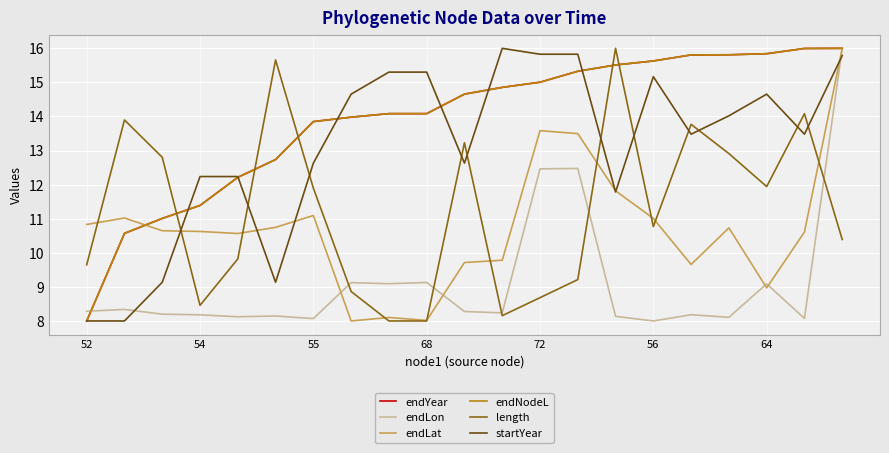

How many times do length and endLat cross each other?

10